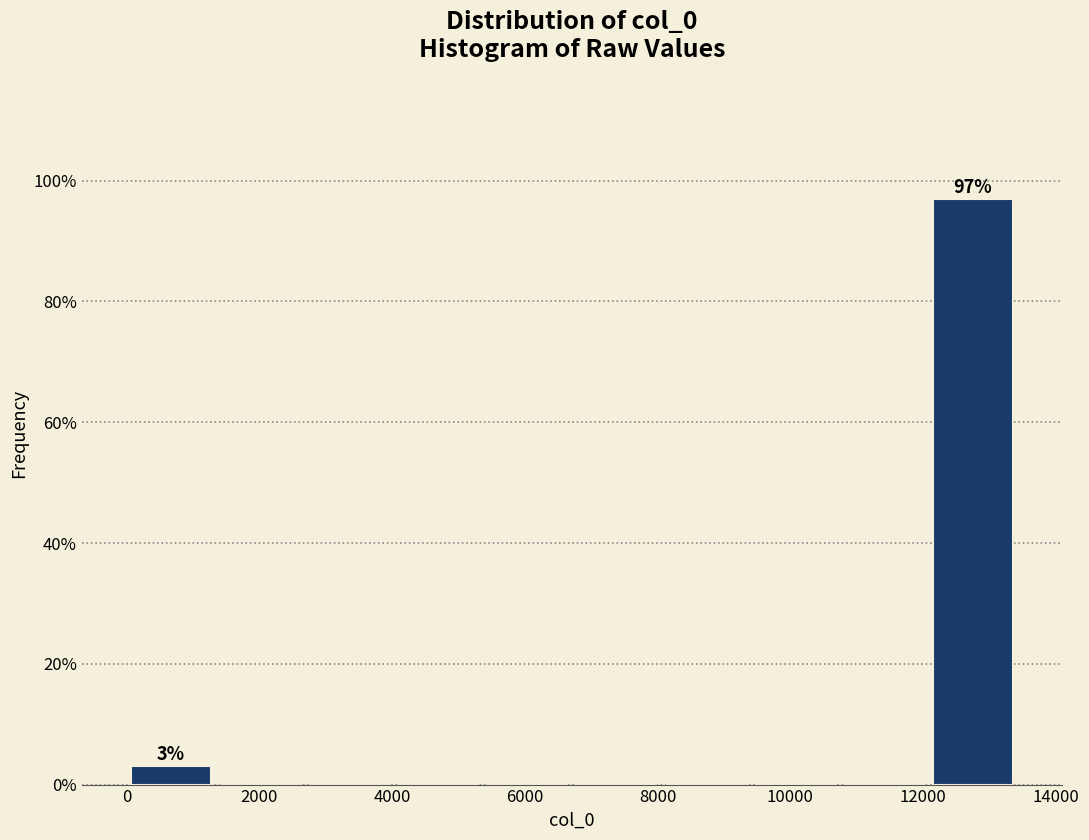

Which range on the x-axis has the tallest bar?

12000 to 13400